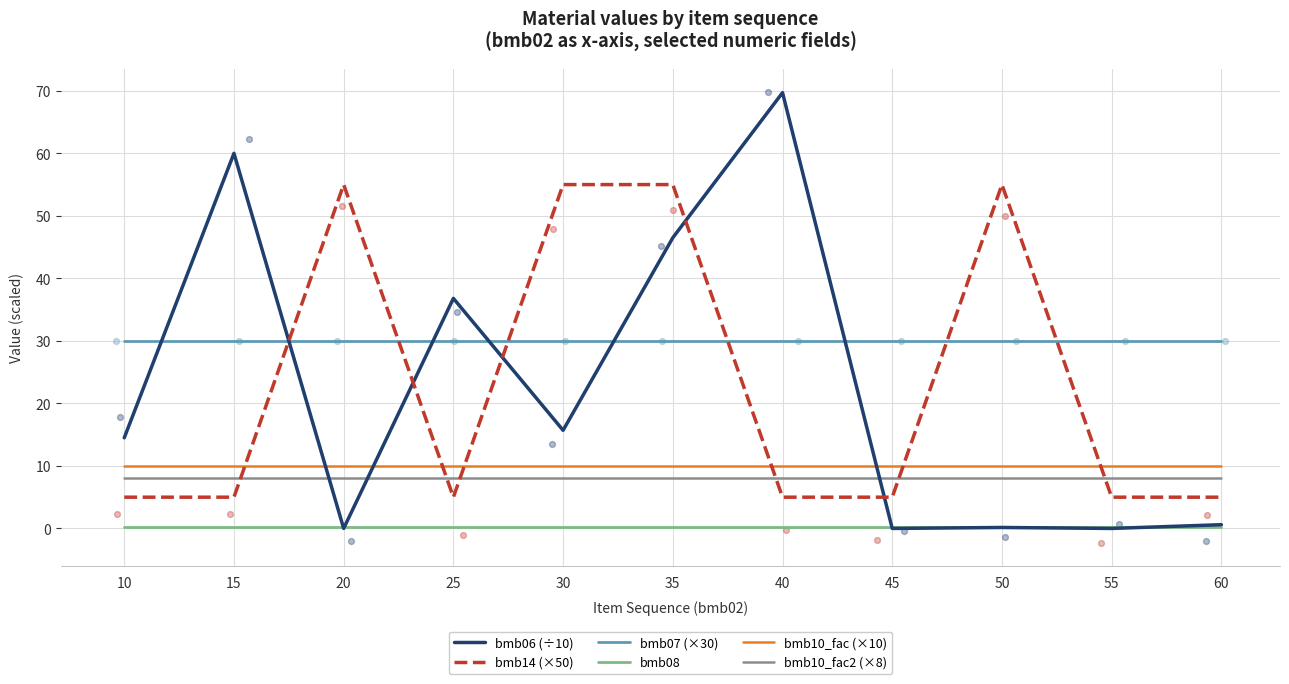

Which series has the largest Y range (max minus min)?

bmb06 (÷10)